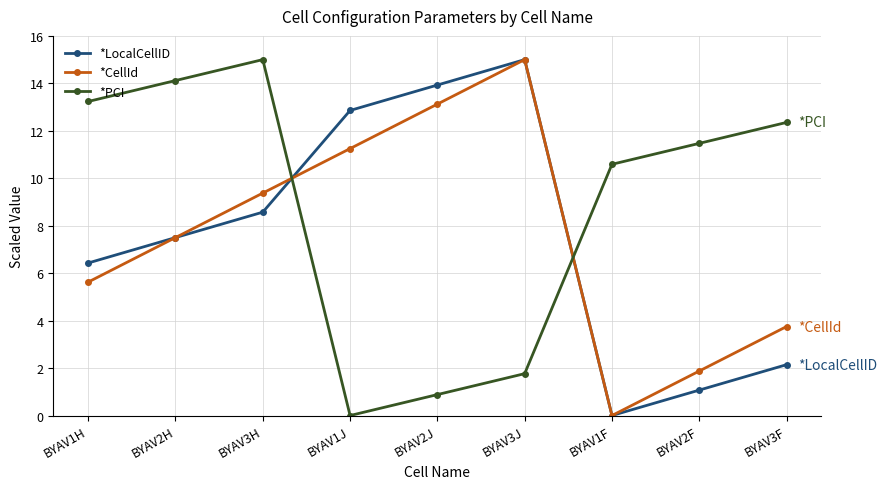

What is the label of the 2nd point from the right?

BYAV2F